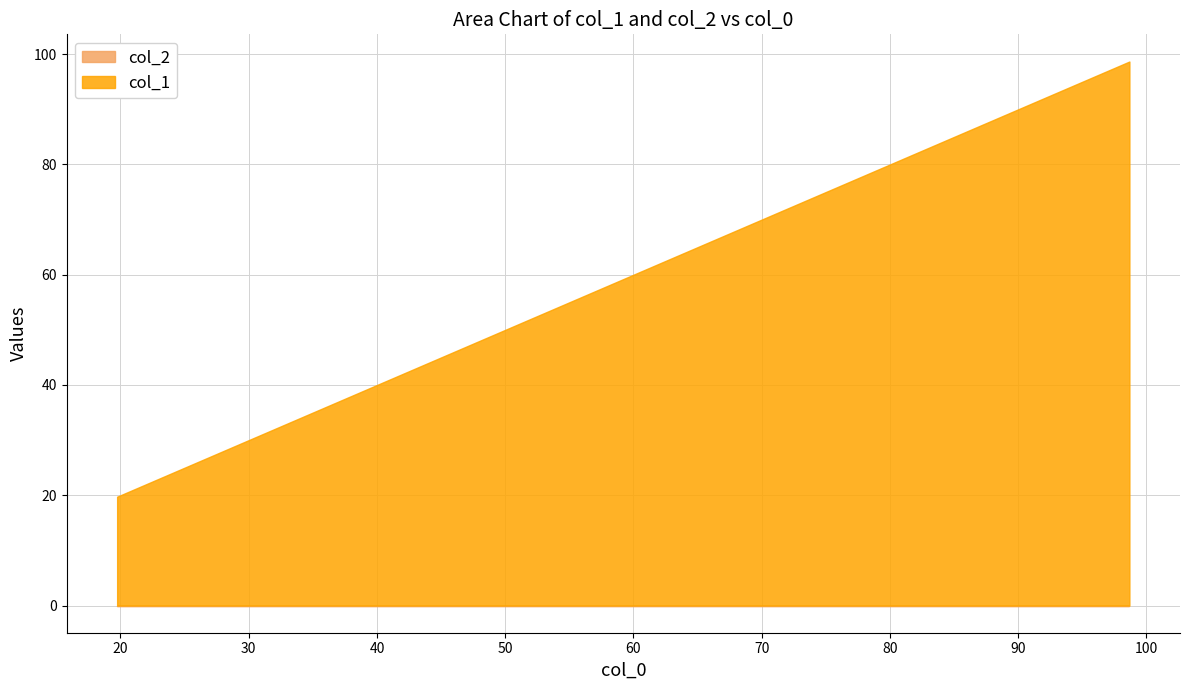

What is the difference between the maximum and second lowest values in the col_1 series?

49.3